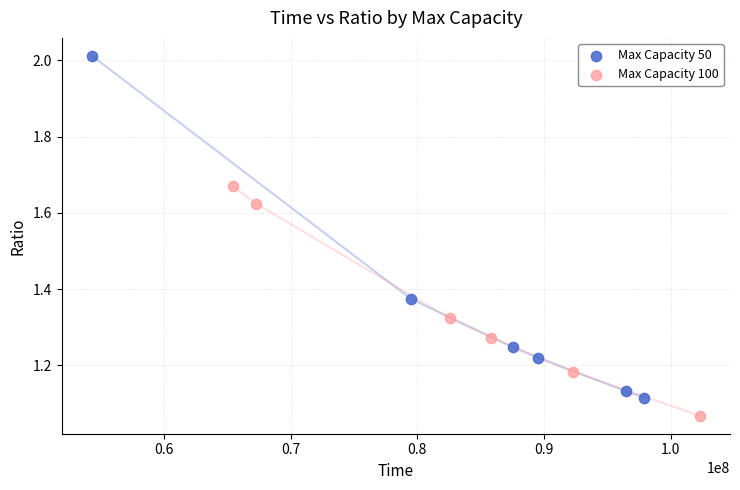

Which series has the widest spread of Y values?

Max Capacity 50